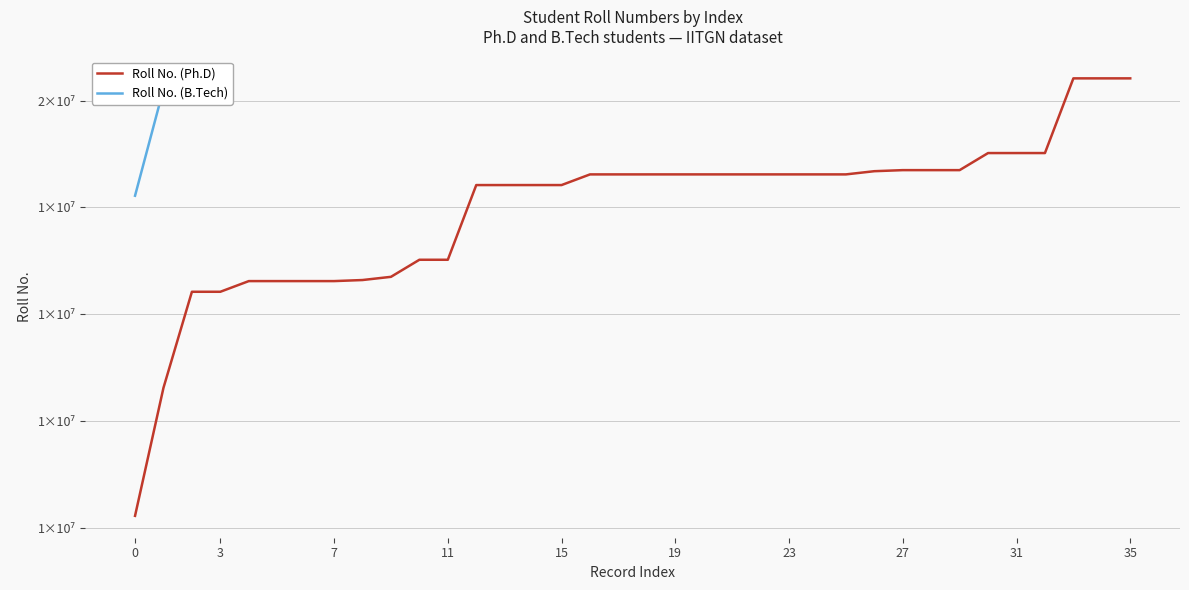

Rank the categories by value from highest to lowest.

15210044, 15210043, 15210014, 14510035, 14510017, 14510015, 14350008, 14350007, 14350001, 14340001, 14310063, 14310052, 14310051, 14310048, 14310038, 14310035, 14310034, 14310021, 14310009, 14310008, 14210066, 14210020, 14210012, 14210008, 13510011, 13510007, 13350003, 13320001, 13310056, 13310053, 13310048, 13310021, 13210044, 13210003, 12310014, 11110001